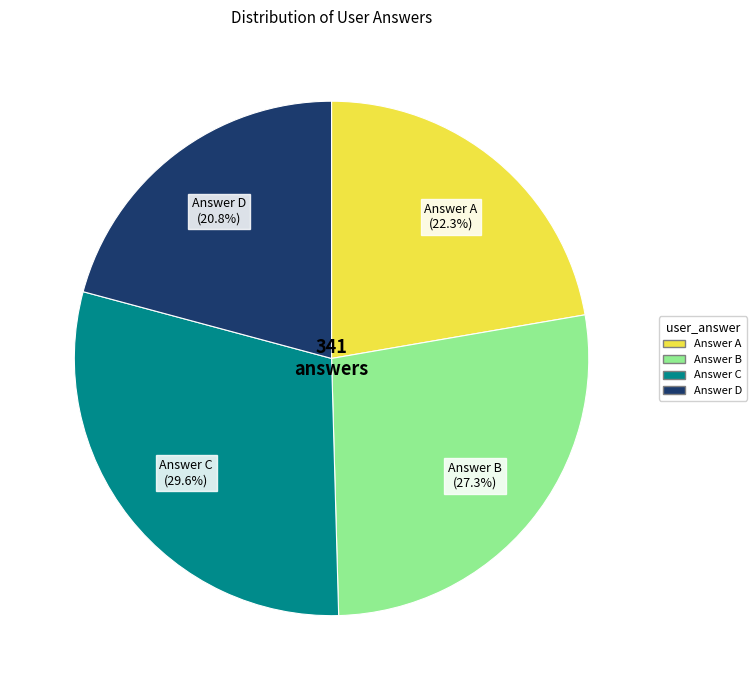

Is there a majority slice in this chart?

No